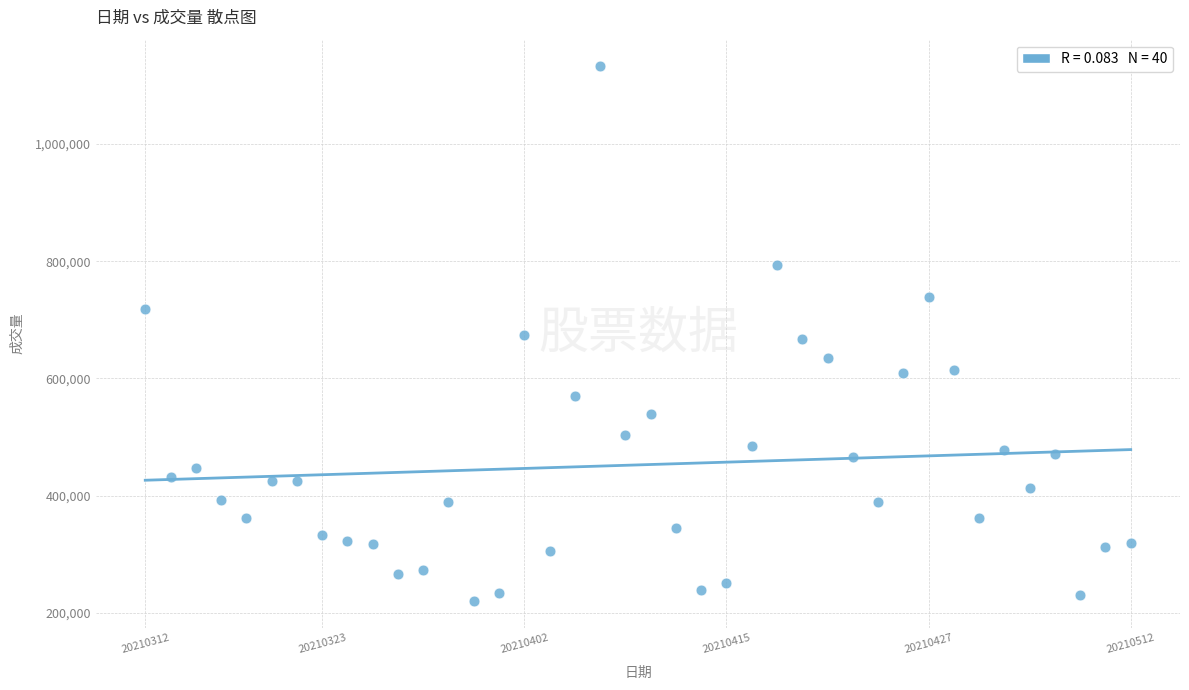

What is the range of Y values (max minus min)?

911263